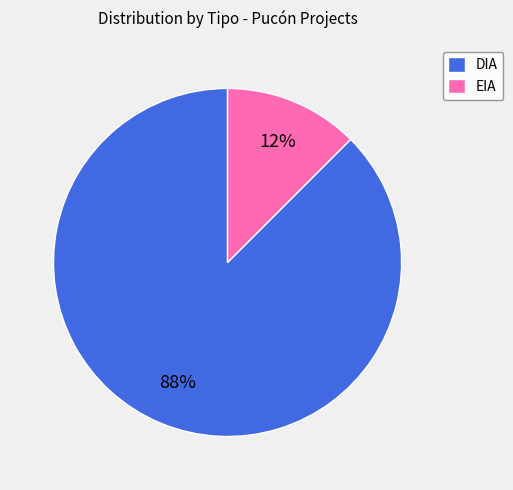

Count the number of slices in the pie.

2